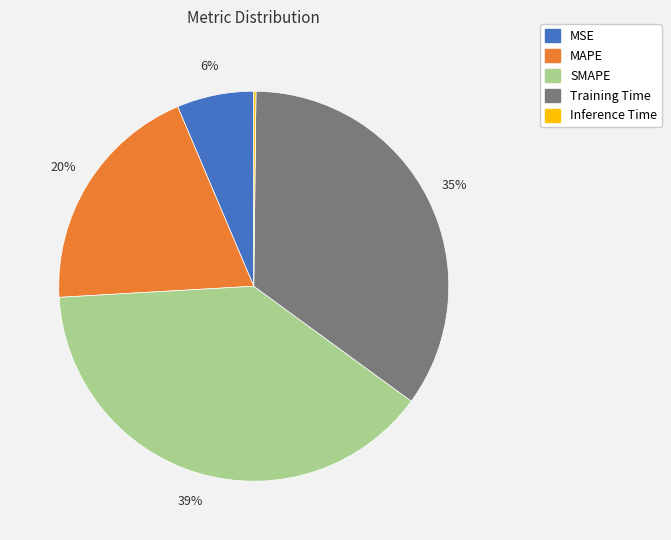

To the nearest percent, what portion does MSE represent?

6%